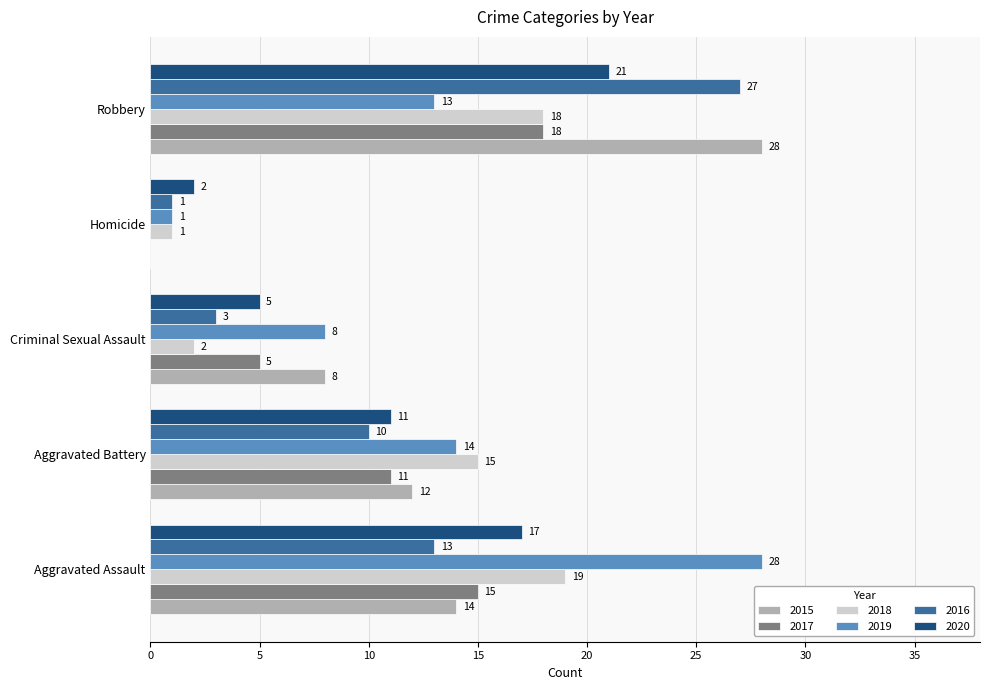

Is the value of 2018 at Aggravated Assault greater than the value of 2019 at Criminal Sexual Assault?

Yes